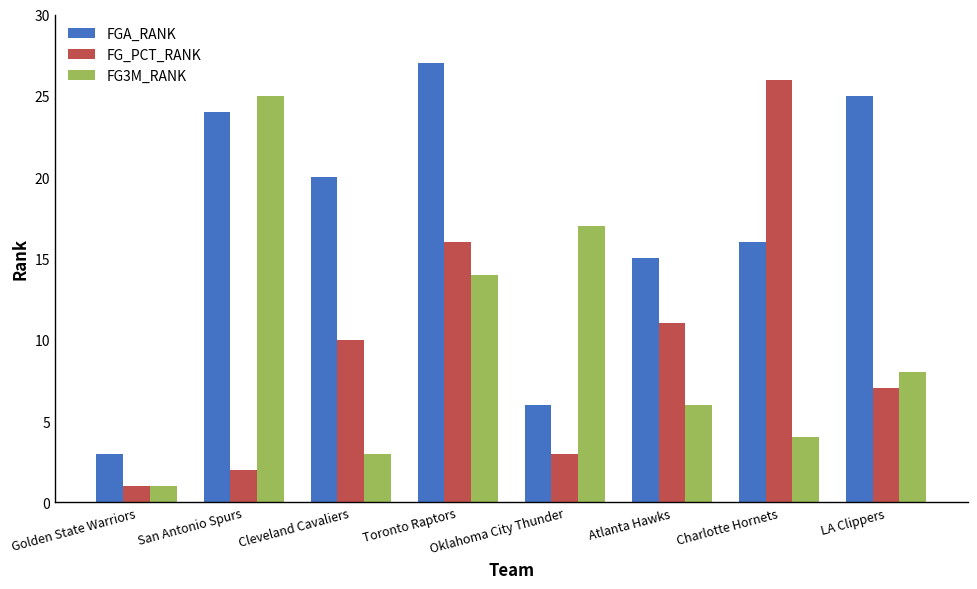

What is the lowest value of the FG3M_RANK series?

1